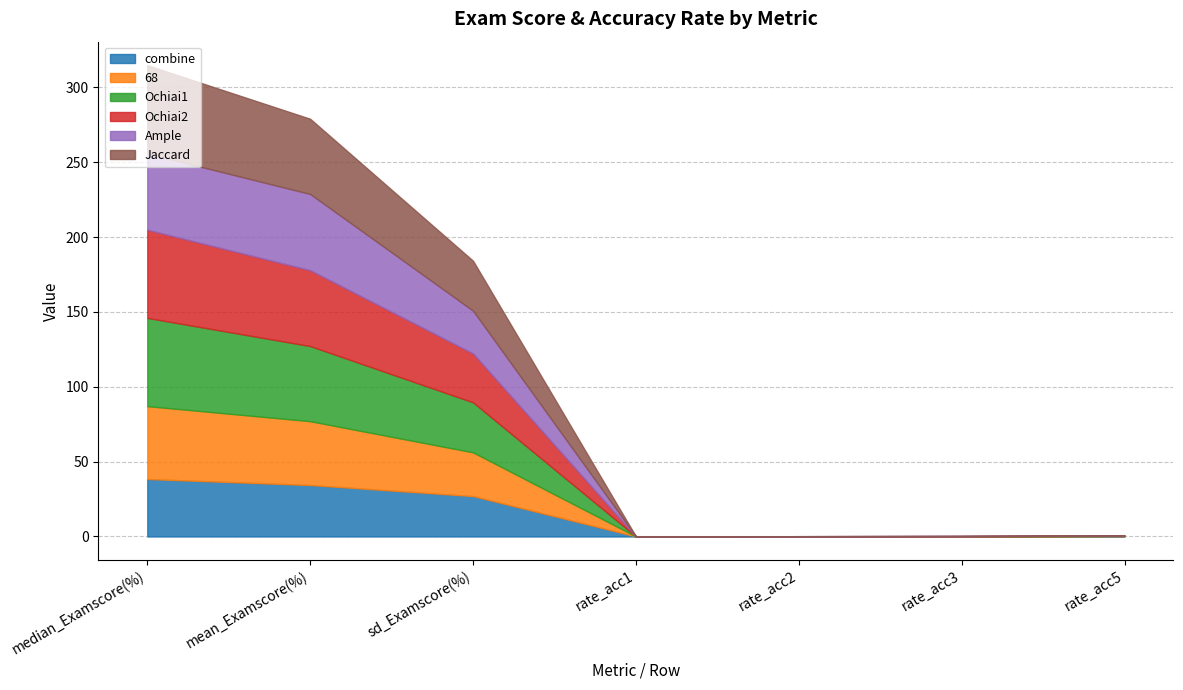

What is the sum of all Ample values?

130.5